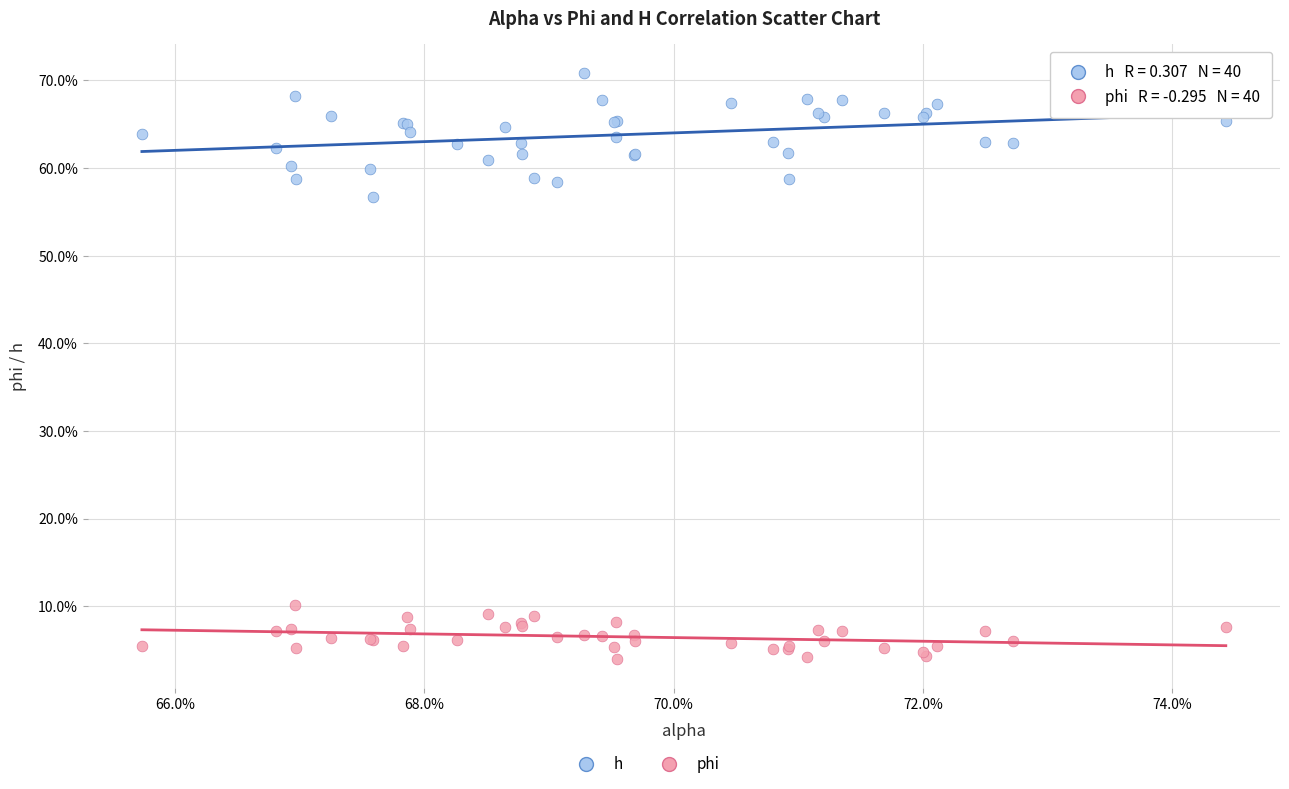

Which series reaches the minimum Y coordinate?

phi